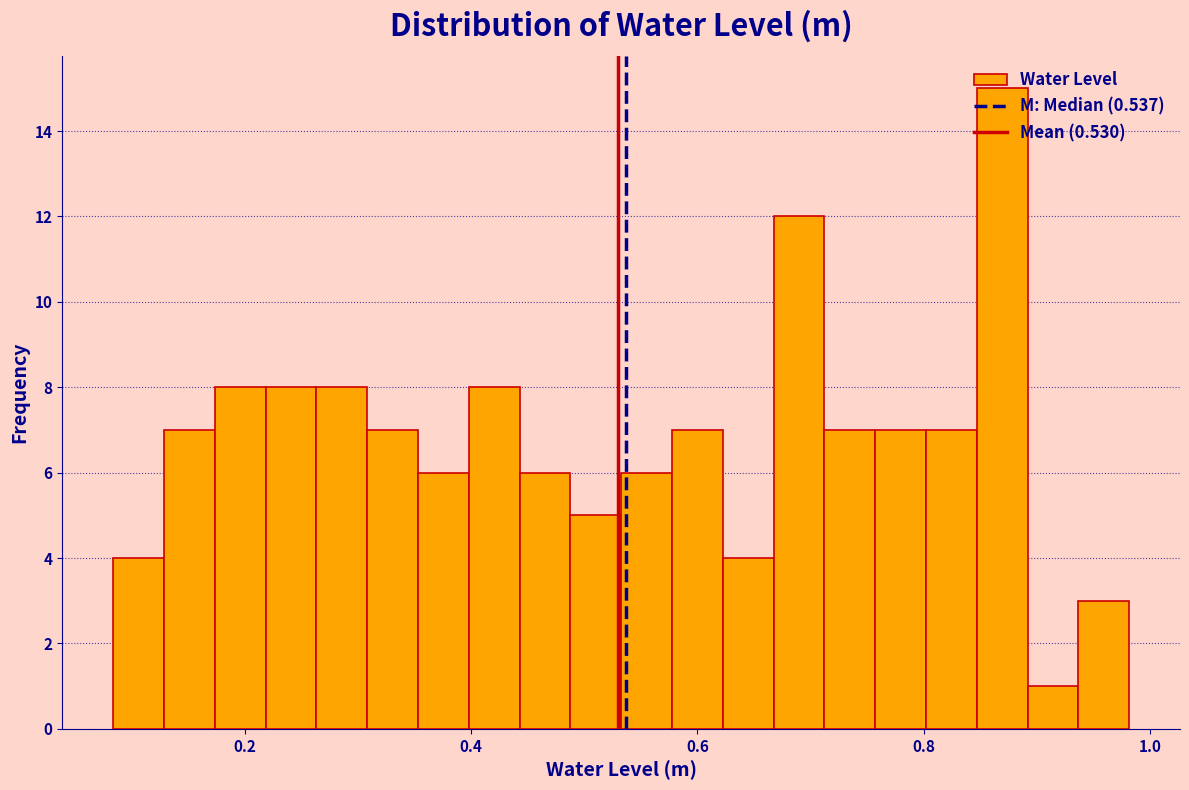

Around what value on the x-axis is the tallest bar? Give the approximate position of its centre, as read against the axis.

0.86